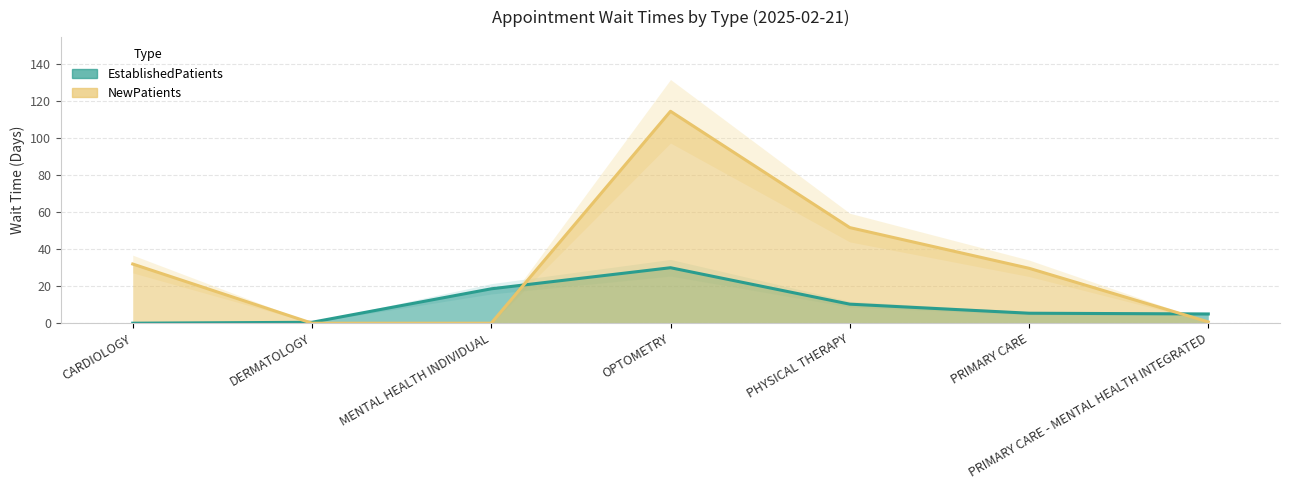

At which label is NewPatients closest to 57?

PHYSICAL THERAPY